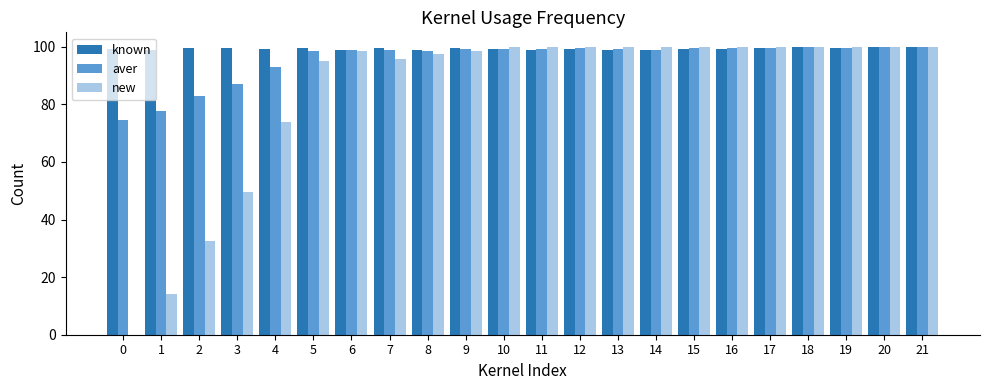

What is the total value across all series at 19?

299.2